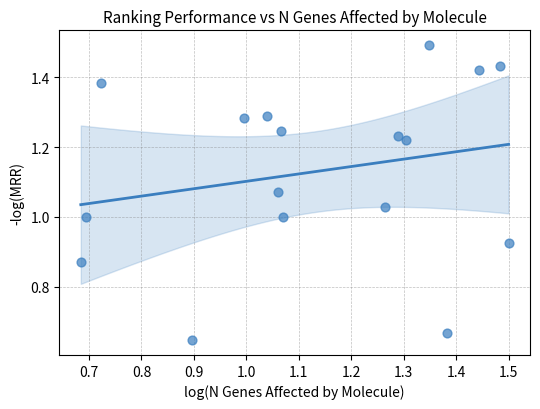

What is the range of X values (max minus min)?

0.8